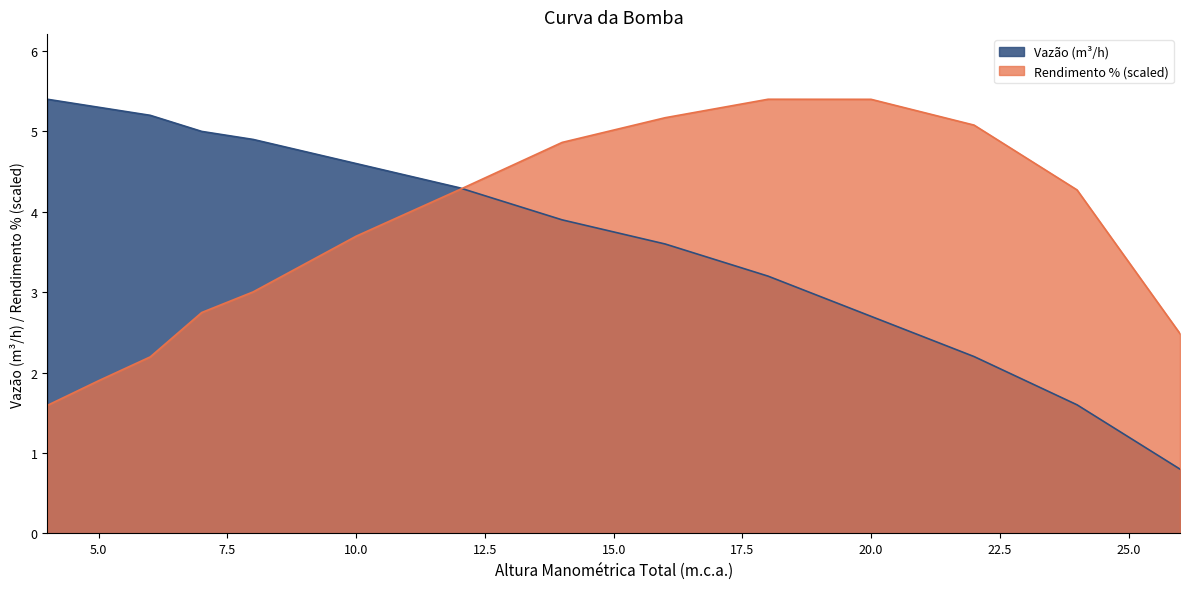

At which category is the sum across all series the highest?

16